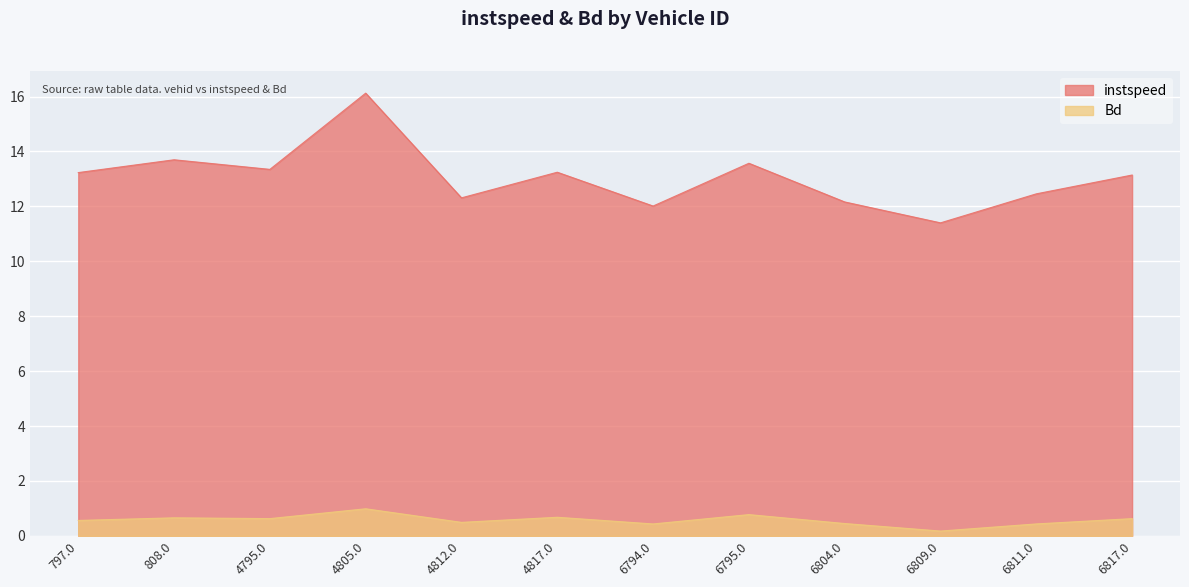

At which label is instspeed closest to 13?

6817.0